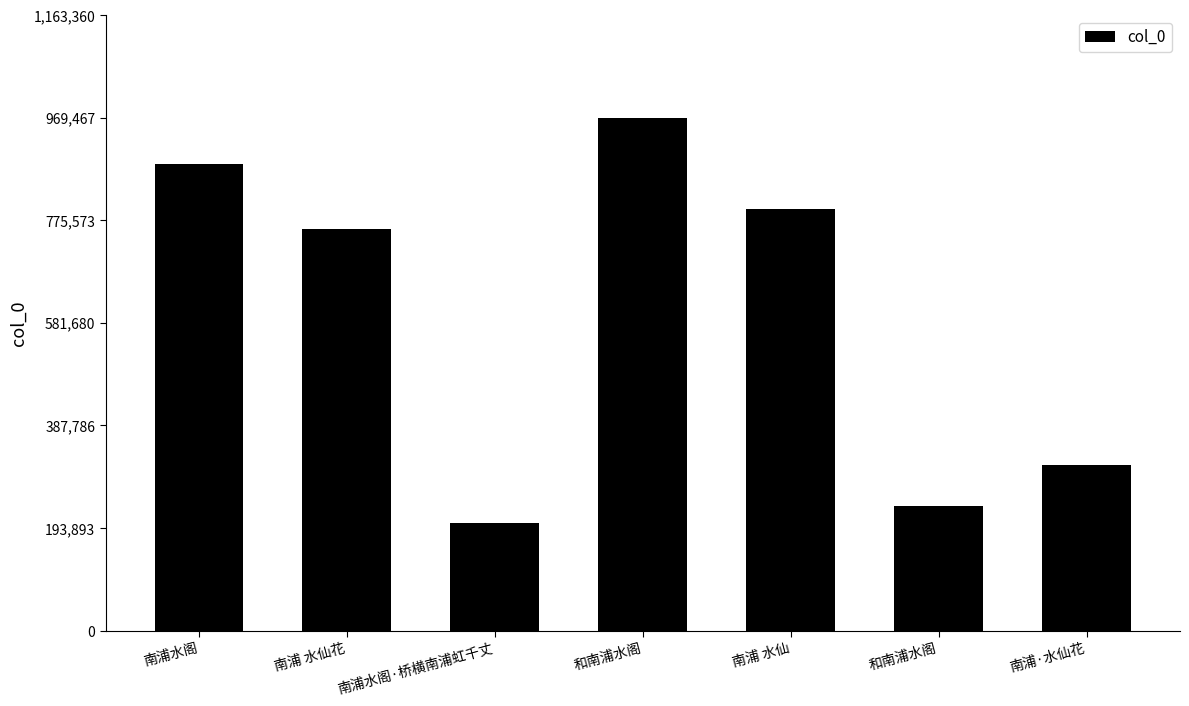

True or false: the data shows 1315652 at 南浦 水仙.

False